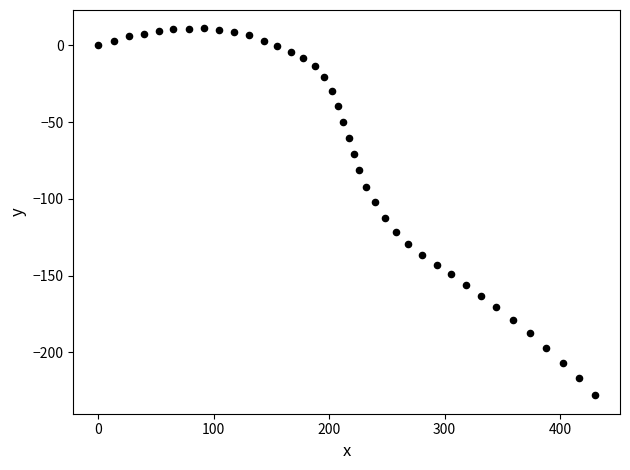

What is the range of X values (max minus min)?

430.3